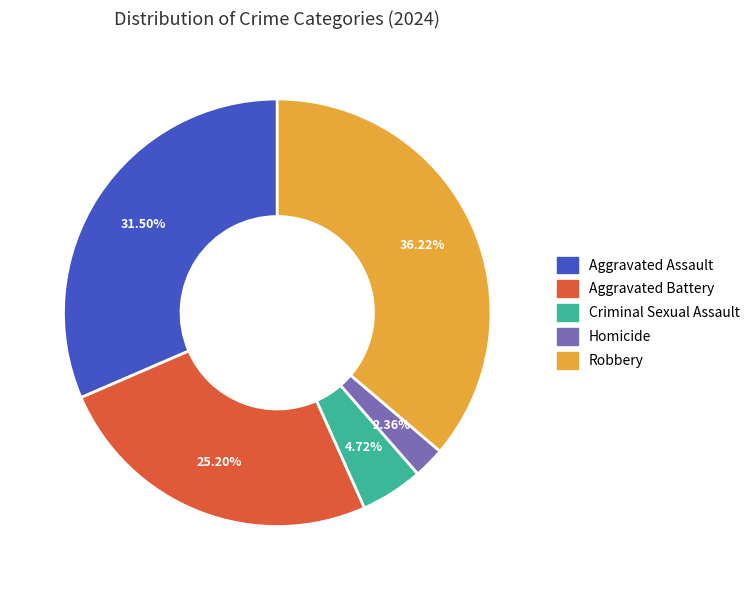

Is there a majority slice in this chart?

No